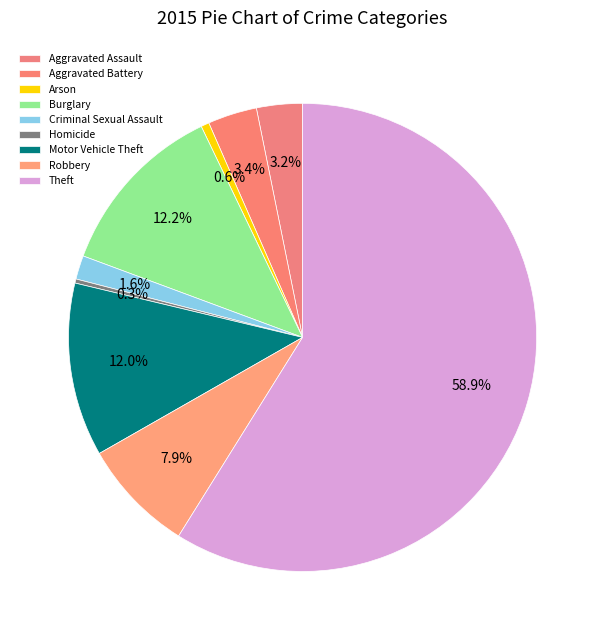

Count the number of slices in the pie.

9